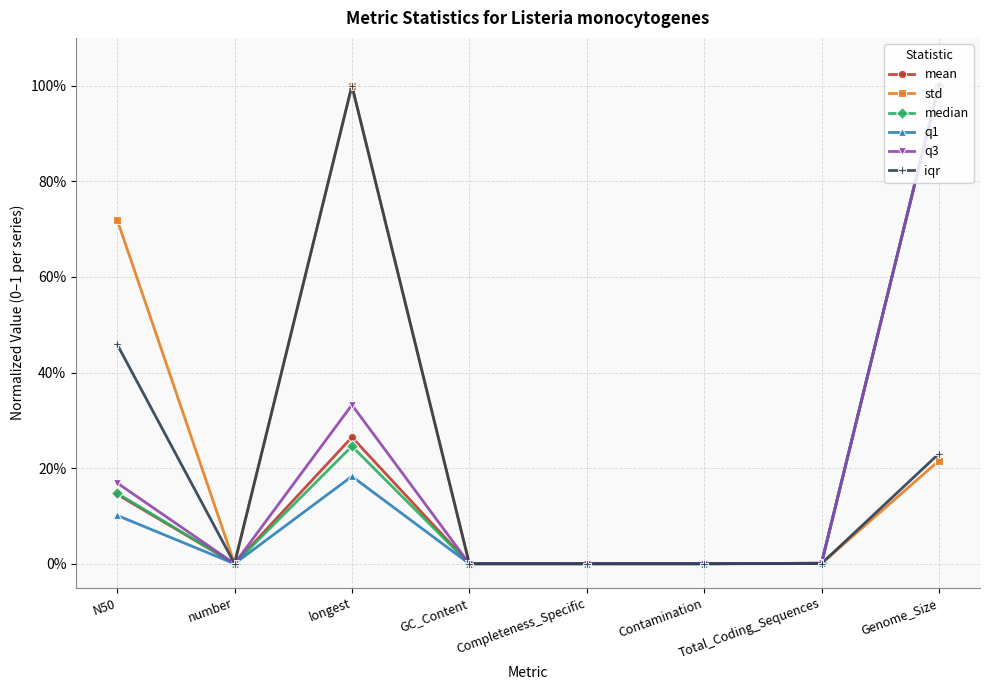

Is this an area chart (filled region under the line)?

No